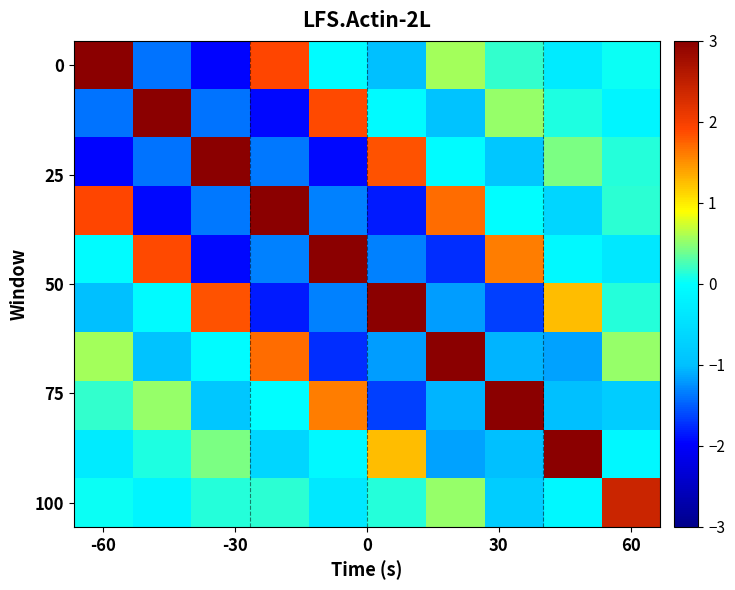

At which category is the sum across all series the highest?

-60